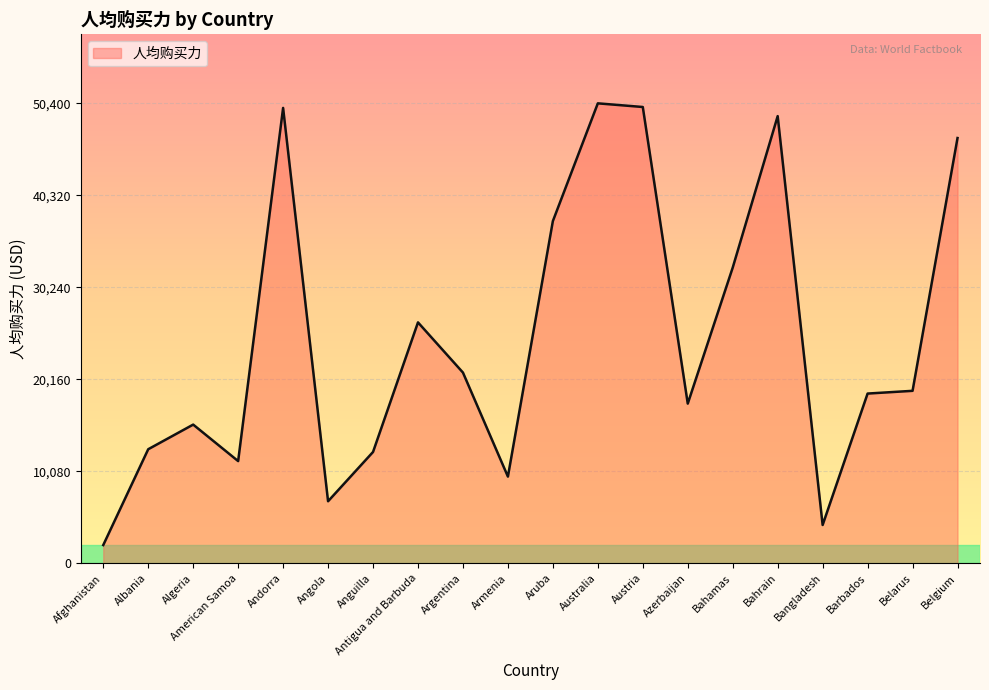

What is the greatest value displayed?

50400